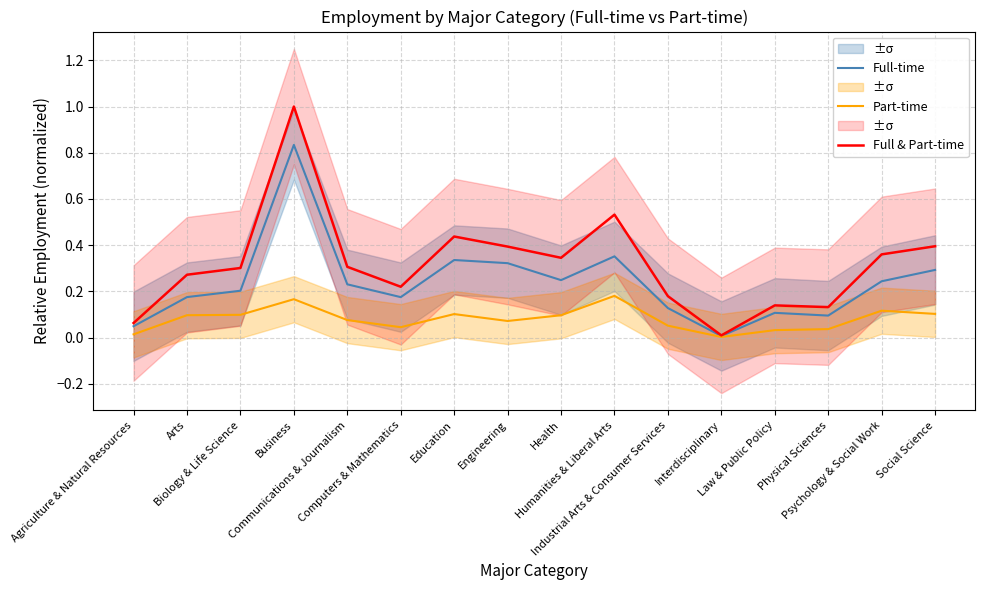

True or false: Full & Part-time and Full-time intersect in this chart.

False